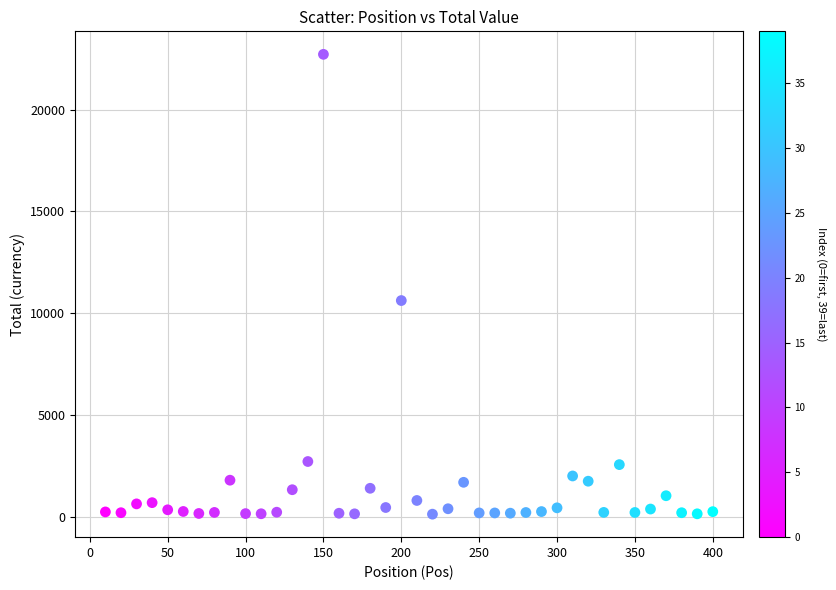

What Y value in the scatter plot is closest to 11421?

10620.0